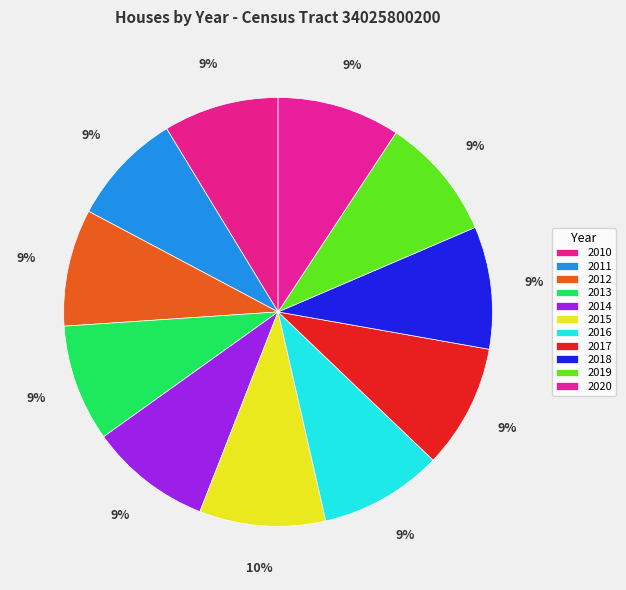

To the nearest percent, what percentage of the pie is 2020?

9%